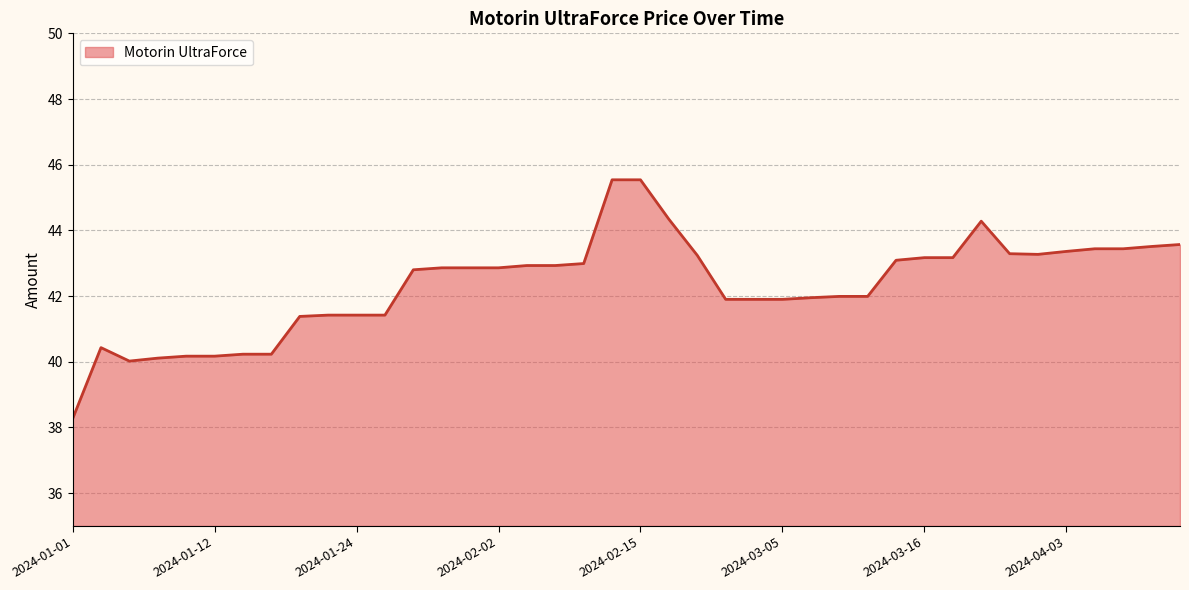

What is the greatest value displayed?

45.5